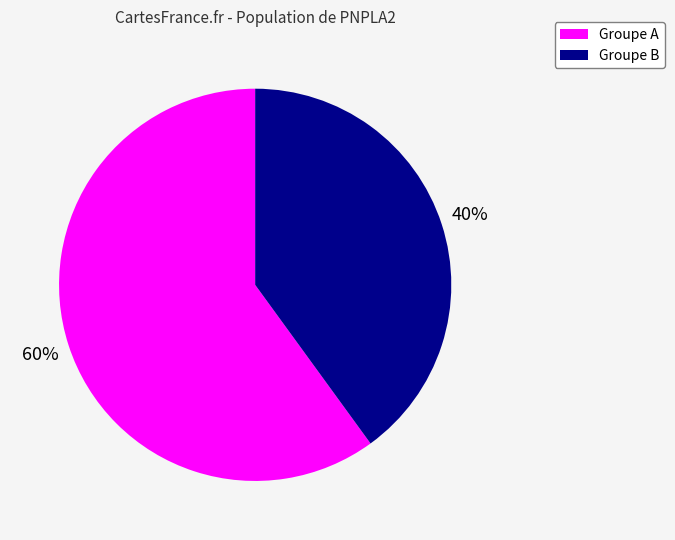

Is there any slice that represents more than half of the pie?

Yes